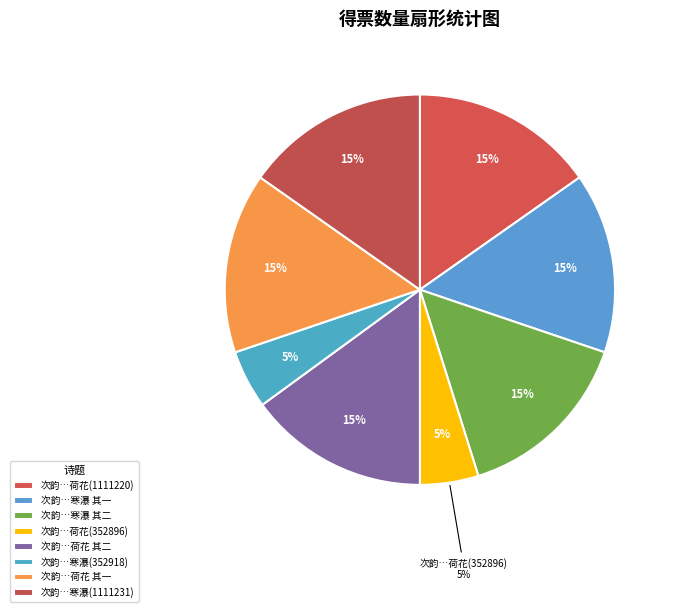

To the nearest percent, what portion does 次韵薛奉常清凉山灵潭寒瀑二绝句(1111231) represent?

15%